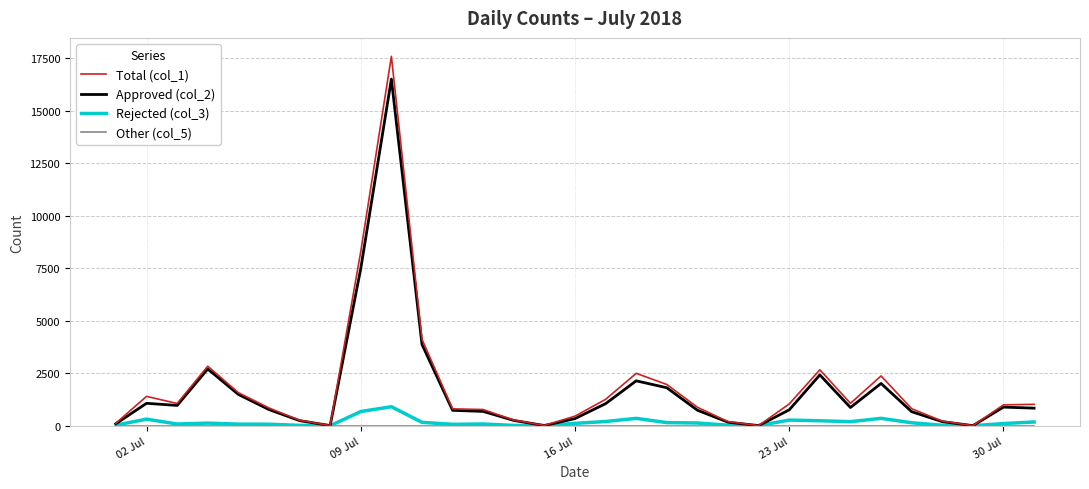

Which series has the widest spread of values?

Total (col_1)